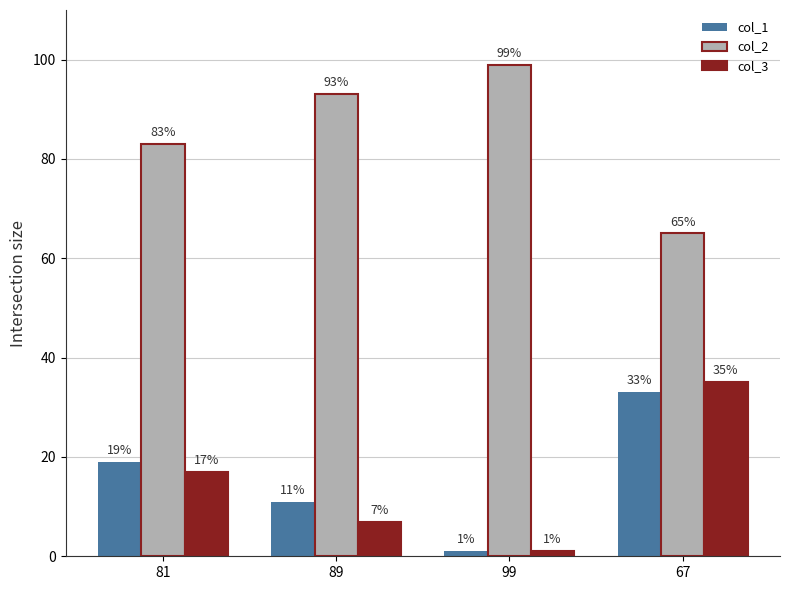

The value of col_1 at 81 is 26. True or false?

False